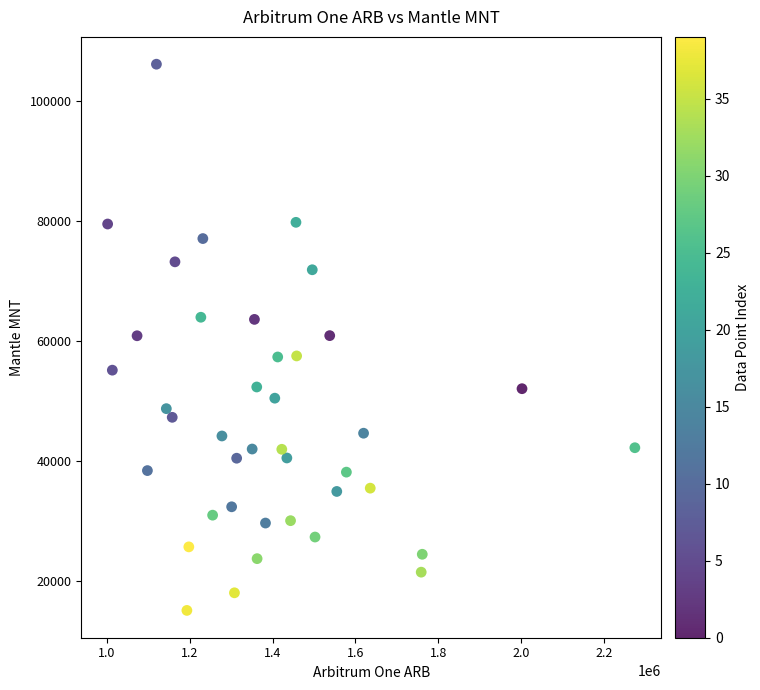

What is the range of Y values (max minus min)?

90969